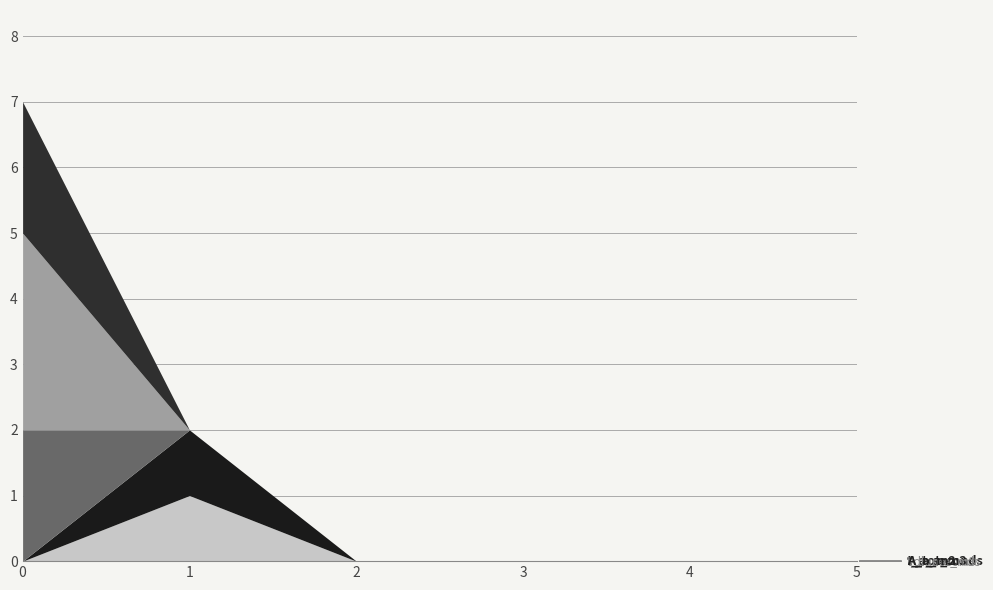

Which series has the widest spread of values?

Volume_m3